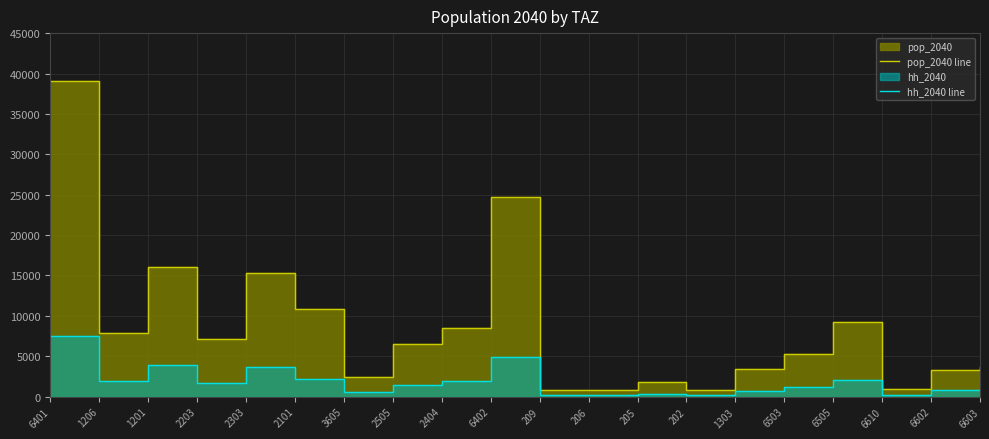

Does the chart have visible grid lines?

Yes